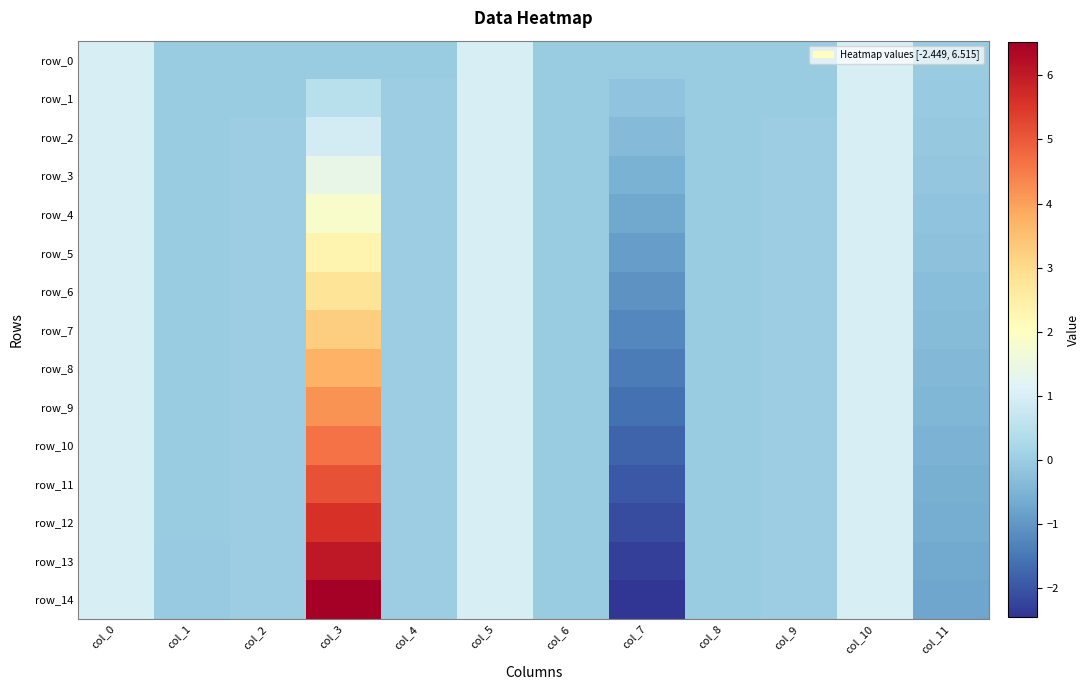

The value of row_7 at col_11 is -0.6. True or false?

False